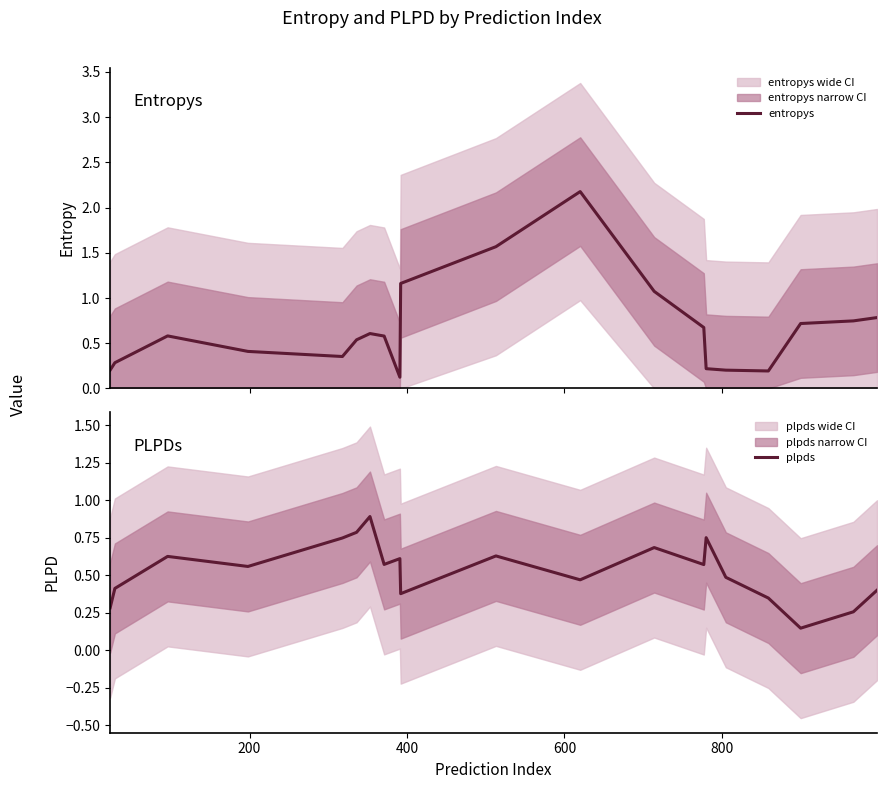

Does the chart have visible grid lines?

No